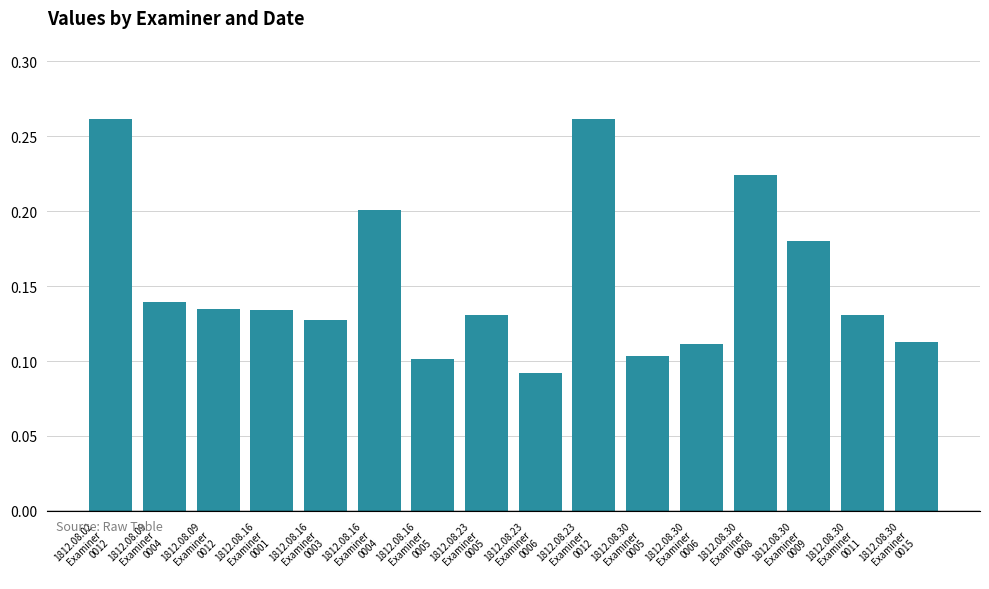

Between 1812.08.23
Examiner
0006 and 1812.08.16
Examiner
0001, which is larger?

1812.08.16
Examiner
0001